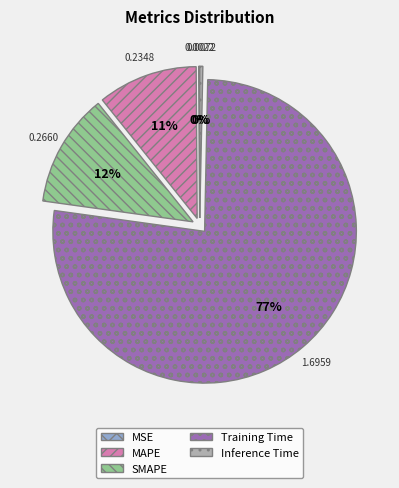

Do SMAPE and MAPE together represent more than half of the pie?

No